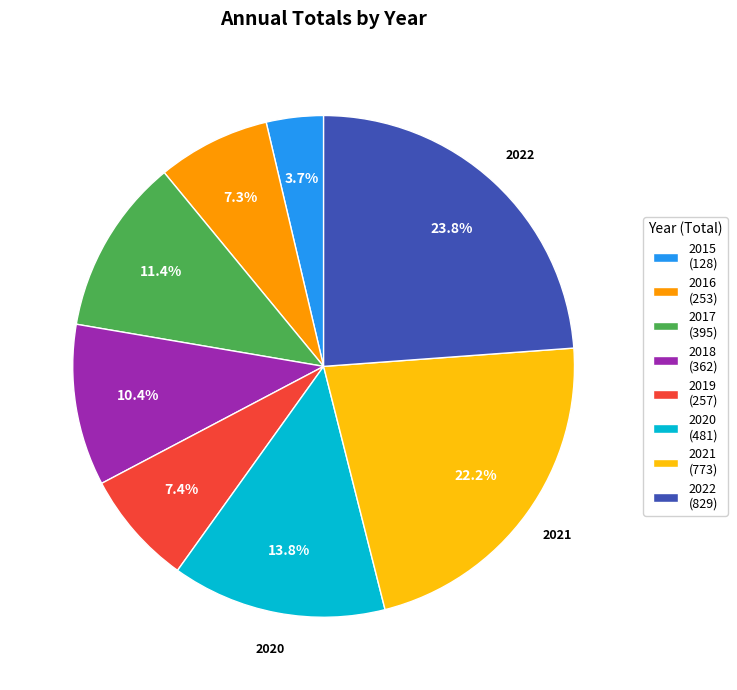

Count the number of slices in the pie.

8